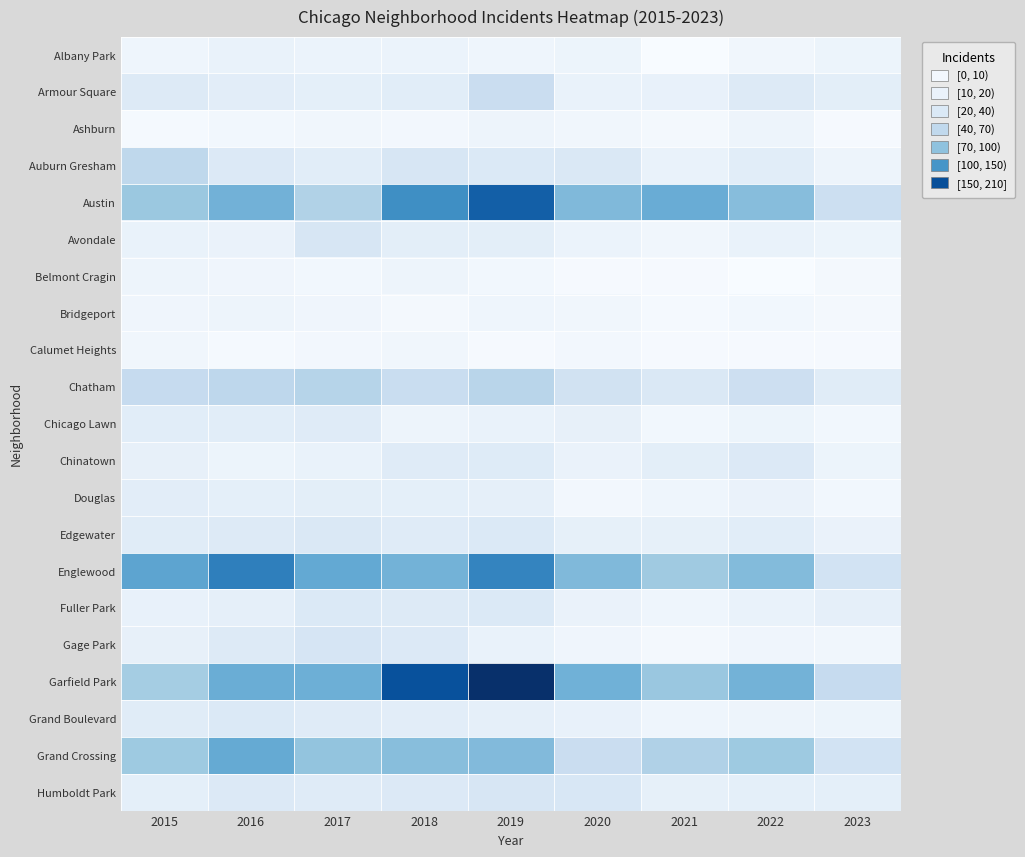

Which category has the highest value across all series?

2019